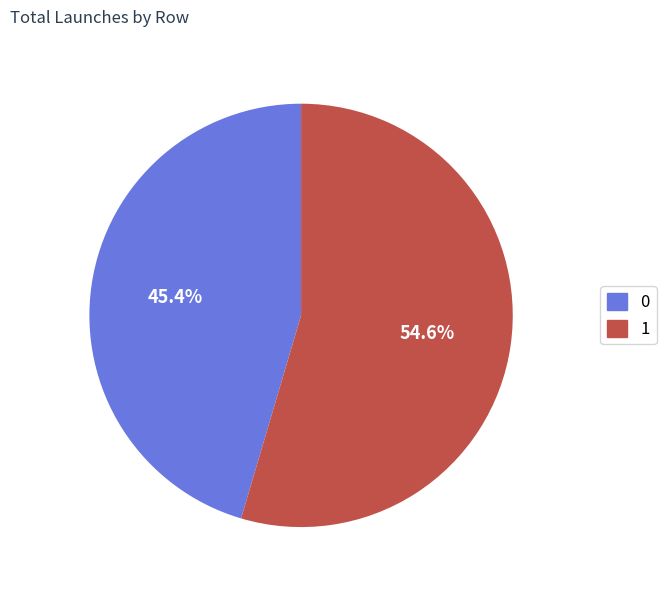

Is there any slice that represents more than half of the pie?

Yes